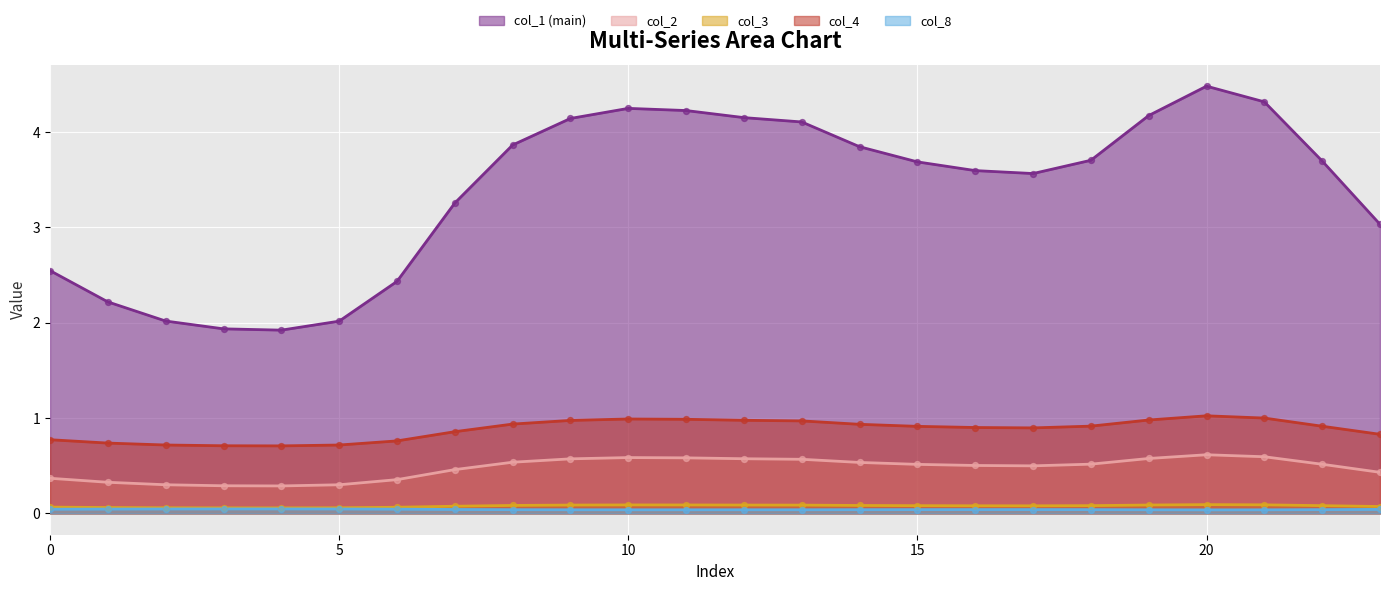

What are all the series names shown in the legend?

col_1 (main), col_2, col_3, col_4, col_8